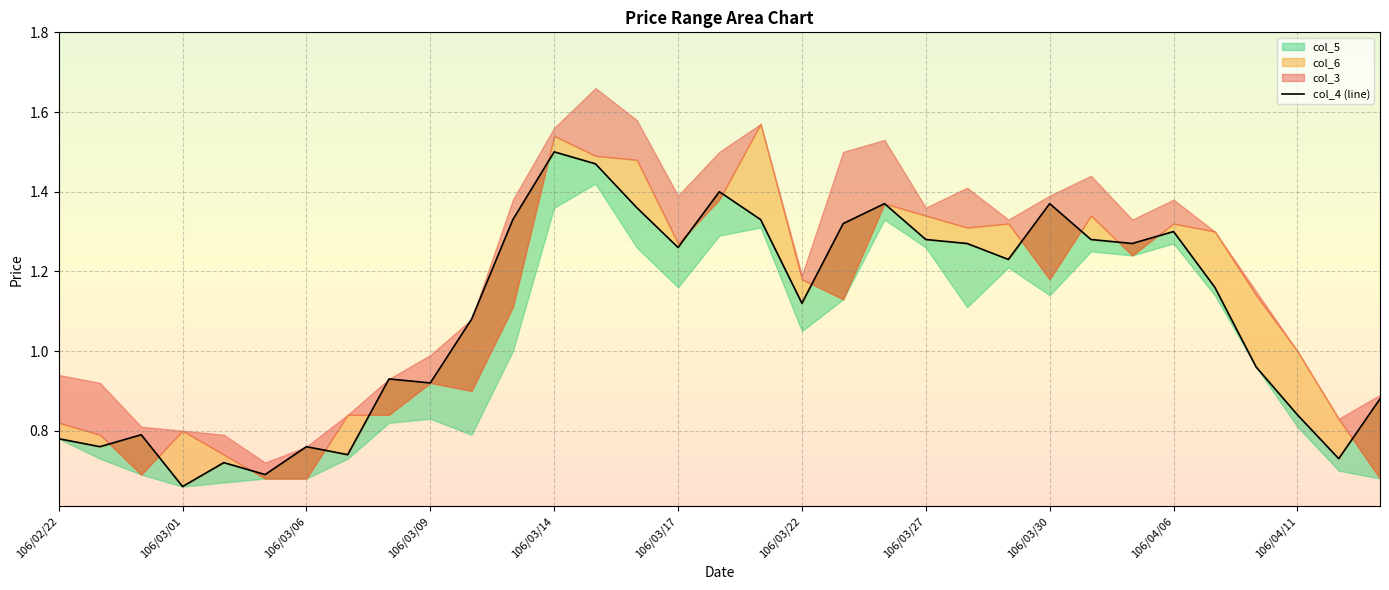

How many data points are above 1?

19